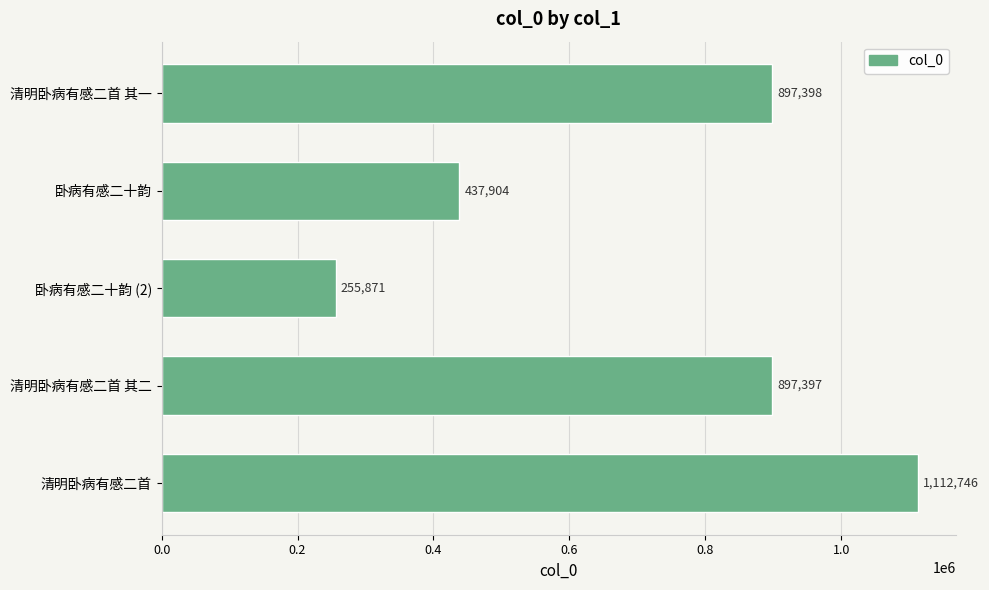

True or false: the data shows 1112746 at 清明卧病有感二首.

True